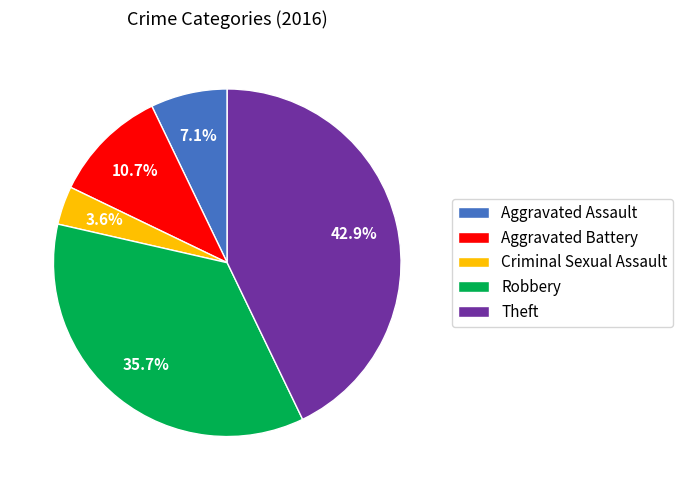

How much of the chart is everything except Criminal Sexual Assault?

96.4%